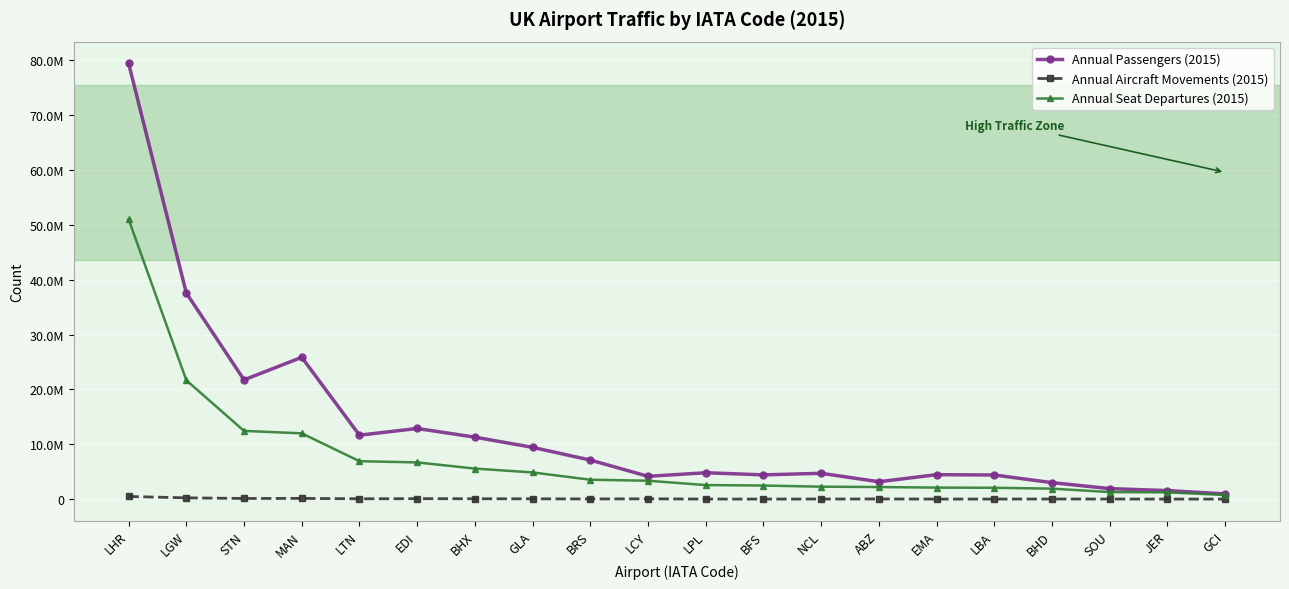

What are all the series names shown in the legend?

Annual Passengers (2015), Annual Aircraft Movements (2015), Annual Seat Departures (2015)